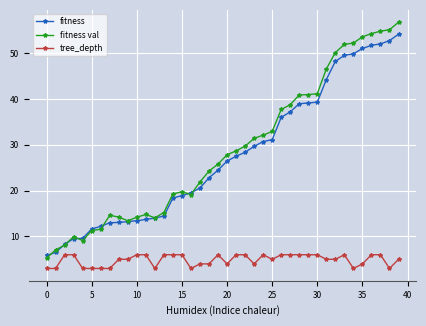

What is the difference between the second highest and second lowest values in the tree_depth series?

3.0